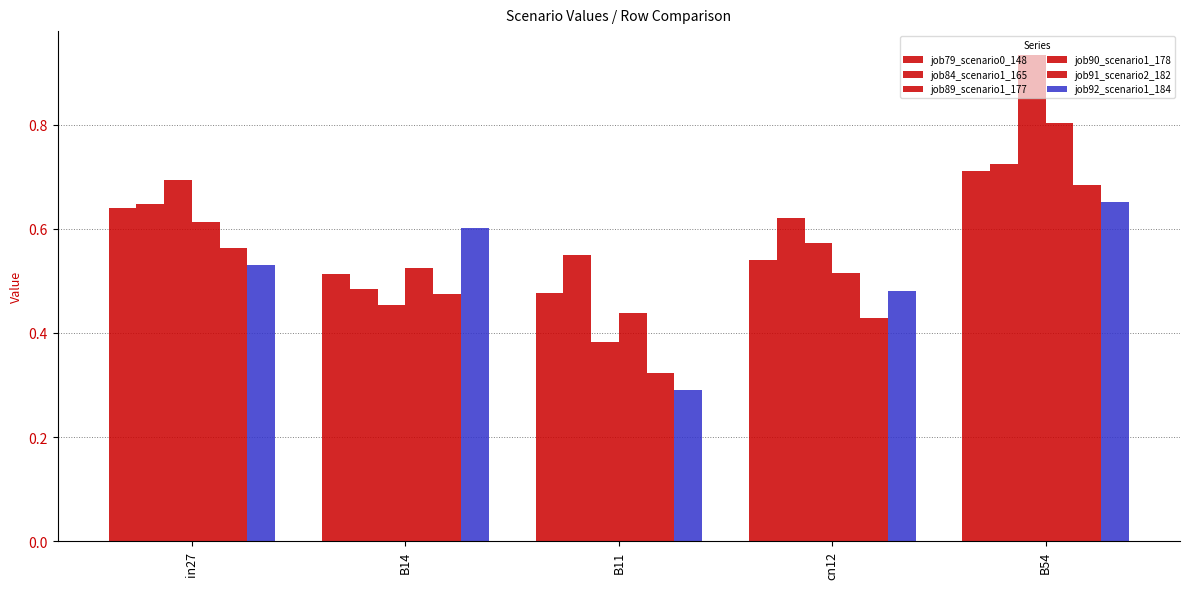

Does the chart contain any negative values?

No